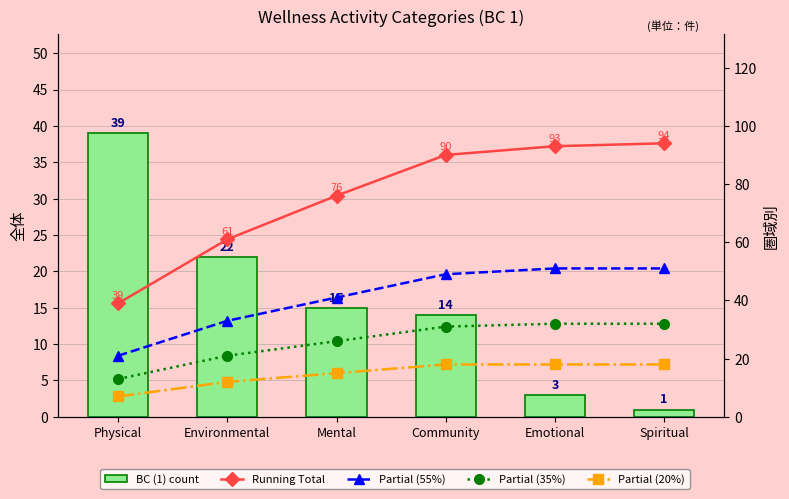

How many values in the Running Total series exceed 90?

2